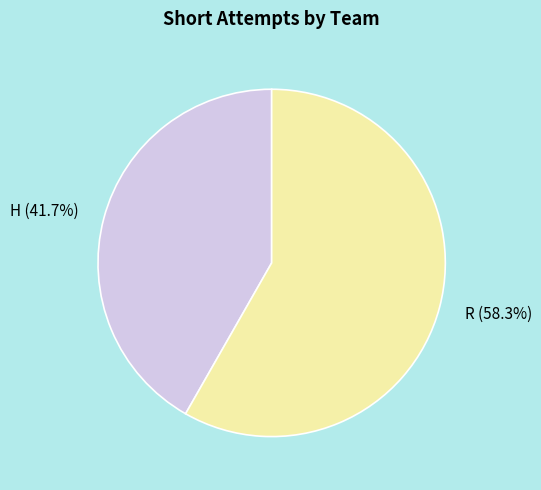

Which slice is the smallest?

H